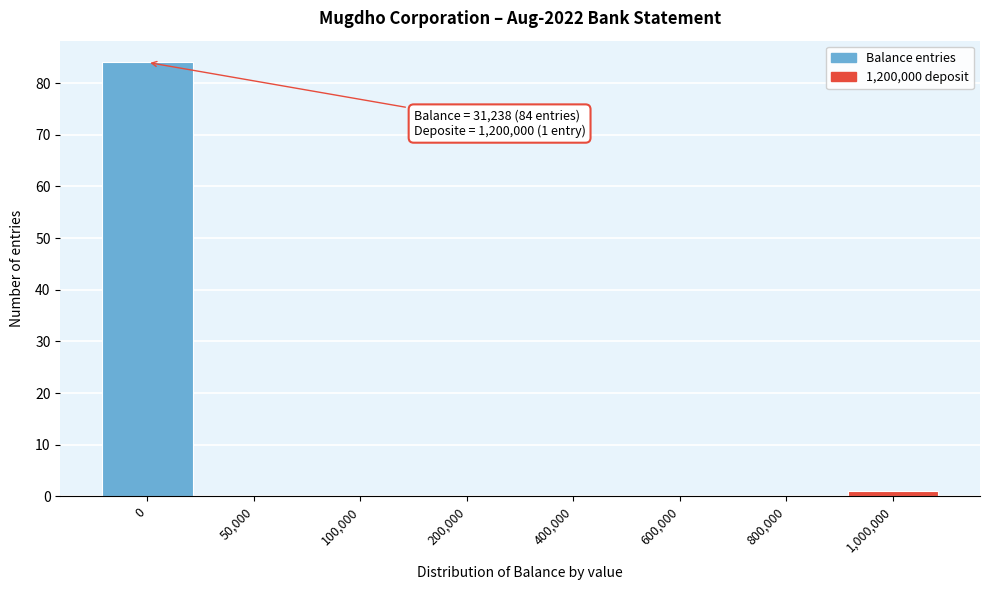

Reading left to right, transcribe all the data shown in this chart.

0=84	50,000=0	100,000=0	200,000=0	400,000=0	600,000=0	800,000=0	1,000,000=1